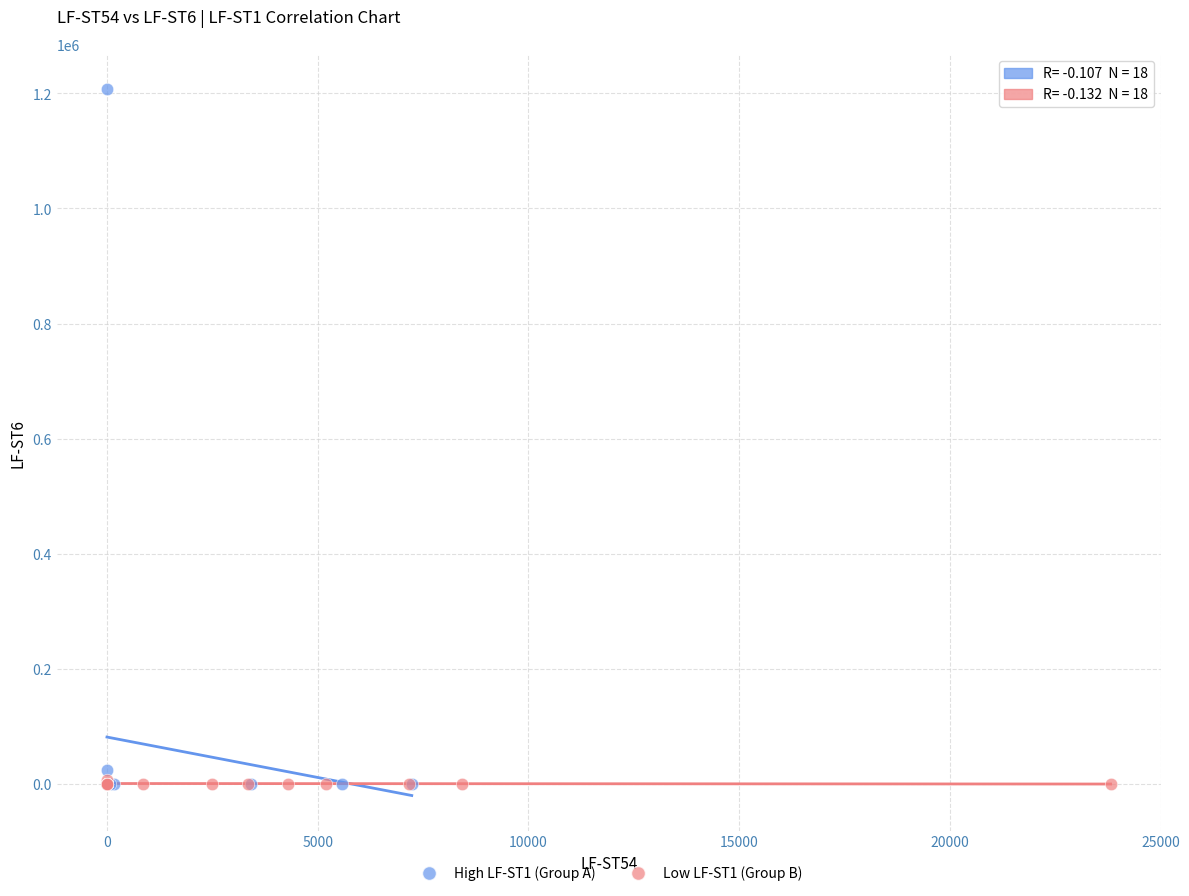

Which series contains the highest Y value?

High LF-ST1 (Group A)